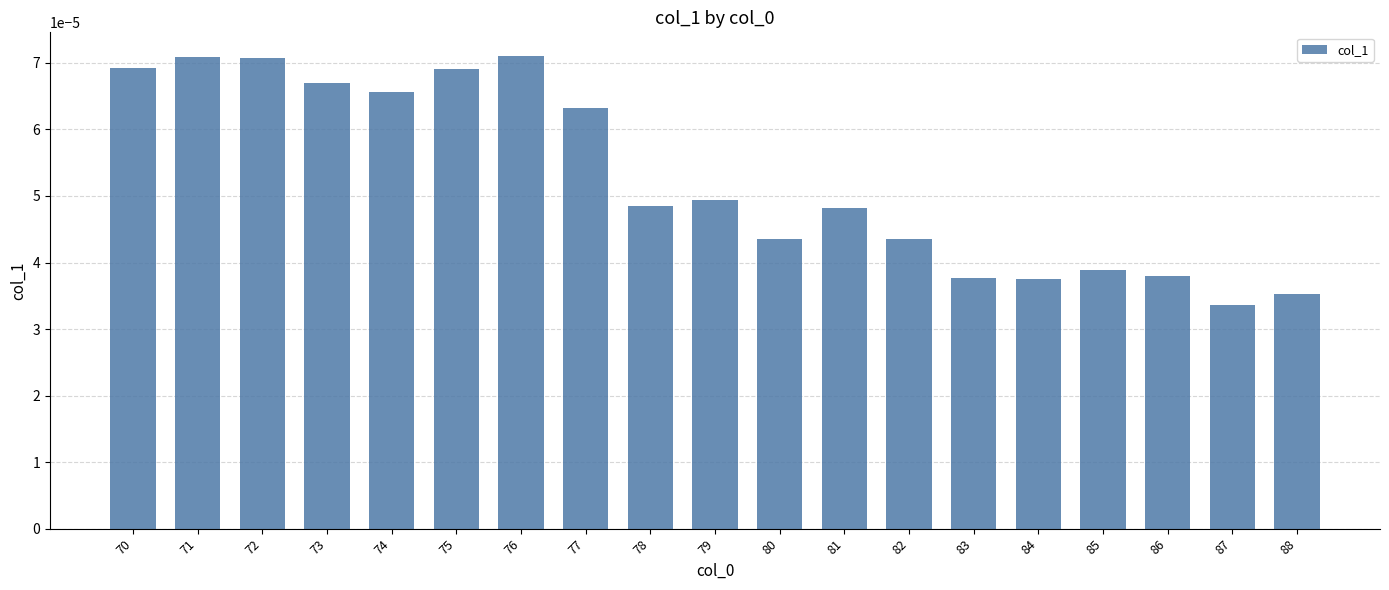

At which category does the chart reach its minimum across all series?

87